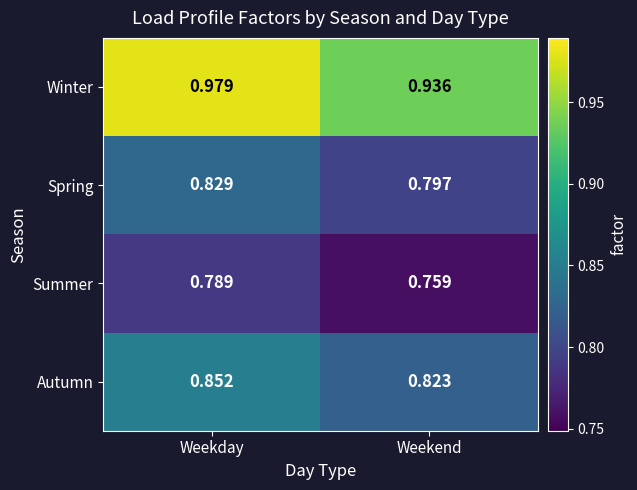

Between Weekday and Weekend, which series saw the biggest shift?

Winter